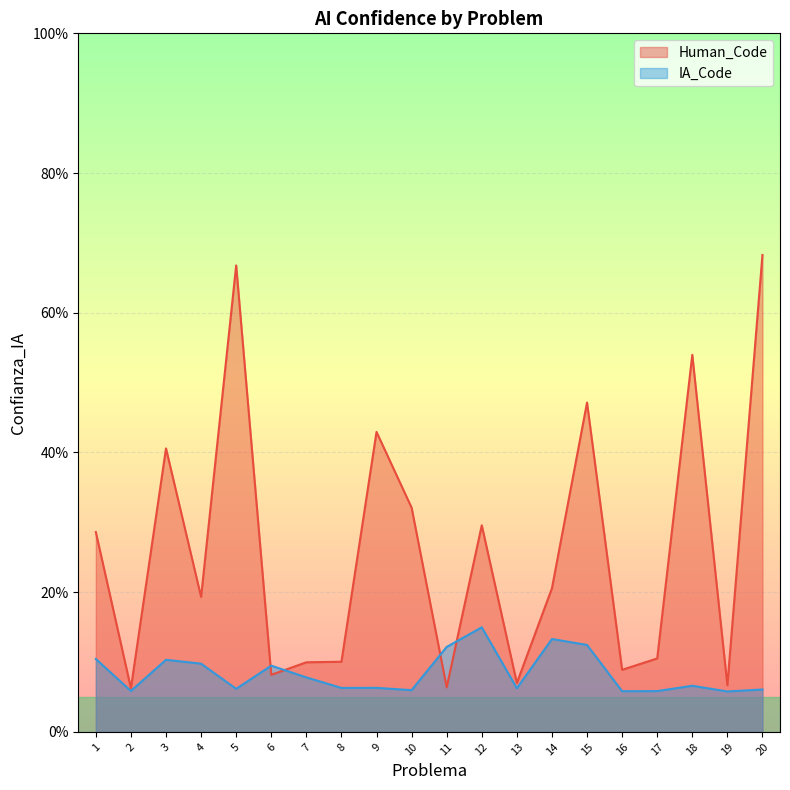

Reading left to right, extract all data points from this chart.

Human_Code: 1=0.3	2=0.1	3=0.4	4=0.2	5=0.7	6=0.1	7=0.1	8=0.1	9=0.4	10=0.3	11=0.1	12=0.3	13=0.1	14=0.2	15=0.5	16=0.1	17=0.1	18=0.5	19=0.1	20=0.7
IA_Code: 1=0.1	2=0.1	3=0.1	4=0.1	5=0.1	6=0.1	7=0.1	8=0.1	9=0.1	10=0.1	11=0.1	12=0.1	13=0.1	14=0.1	15=0.1	16=0.1	17=0.1	18=0.1	19=0.1	20=0.1